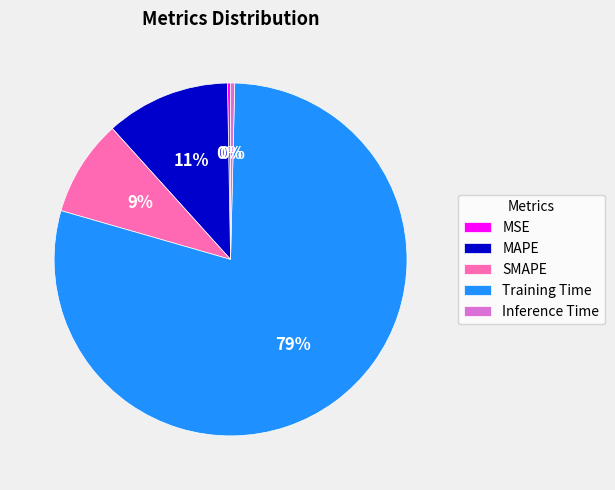

Combined, do SMAPE and Inference Time account for over 50%?

No